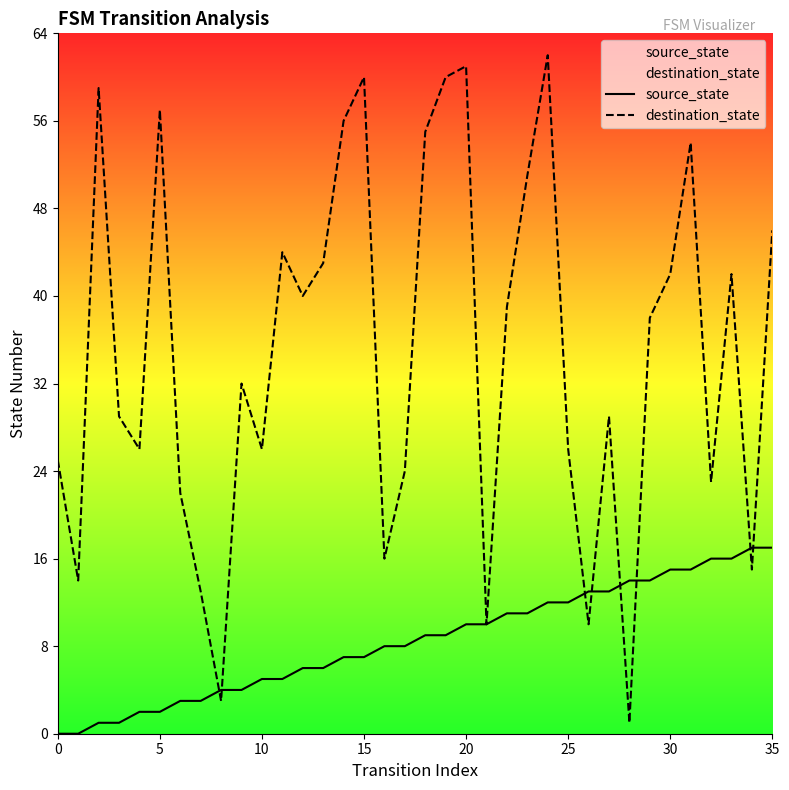

How many intersections are there between source_state and destination_state?

8